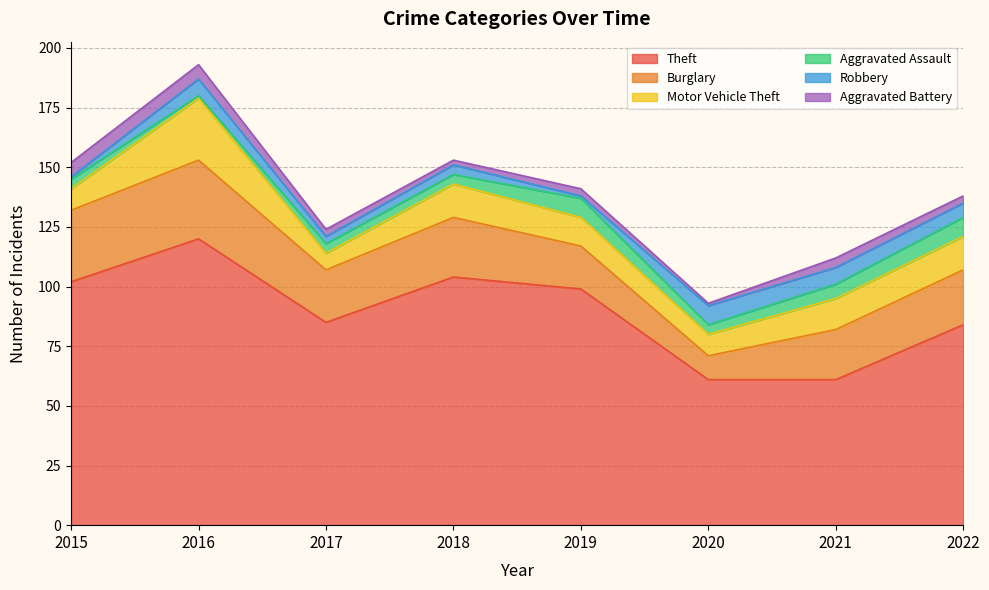

What is the difference between the maximum and second lowest values in the Motor Vehicle Theft series?

17